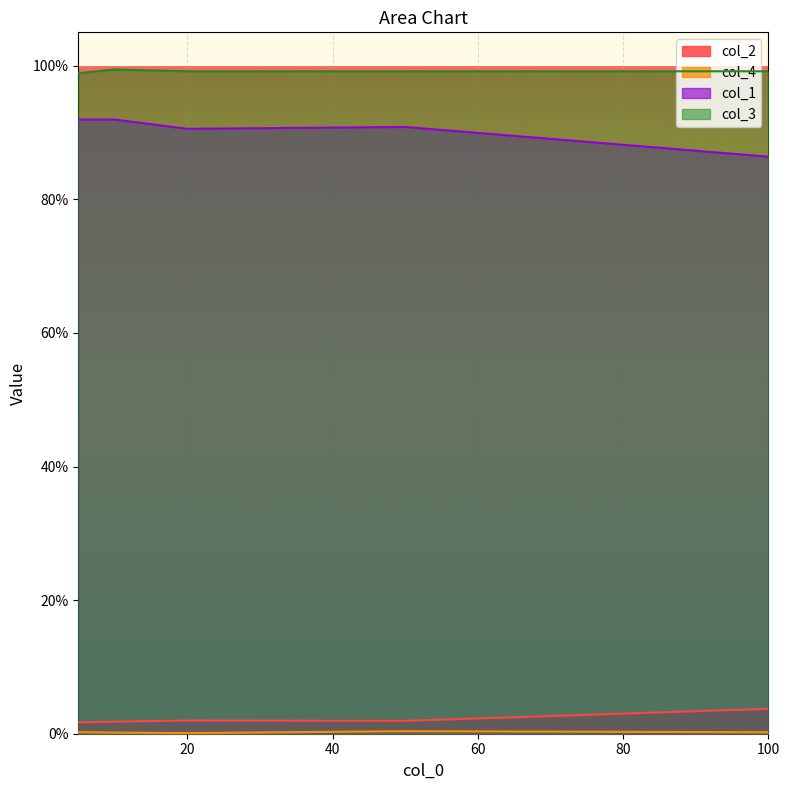

How many interior local peaks does the col_2 series have?

1